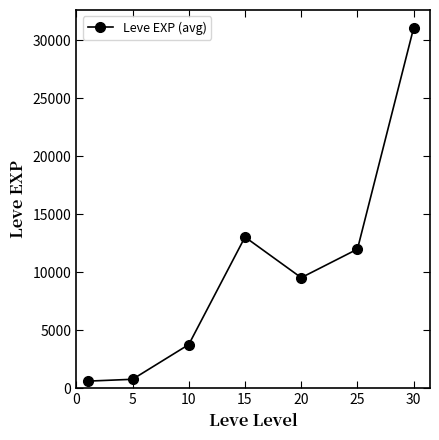

Does the chart display data point markers on the line(s)?

Yes